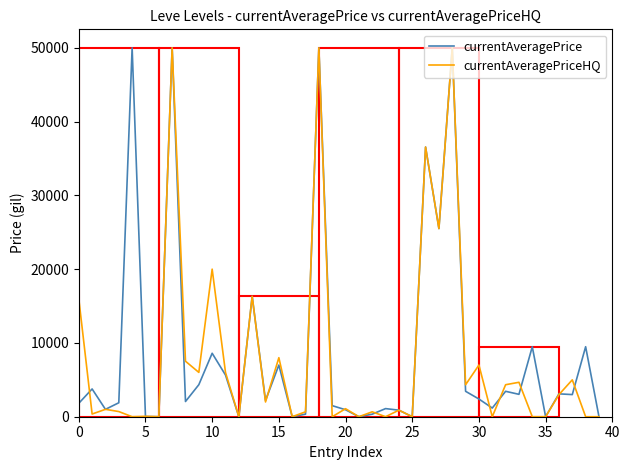

What is the maximum value shown in the chart?

50000.0